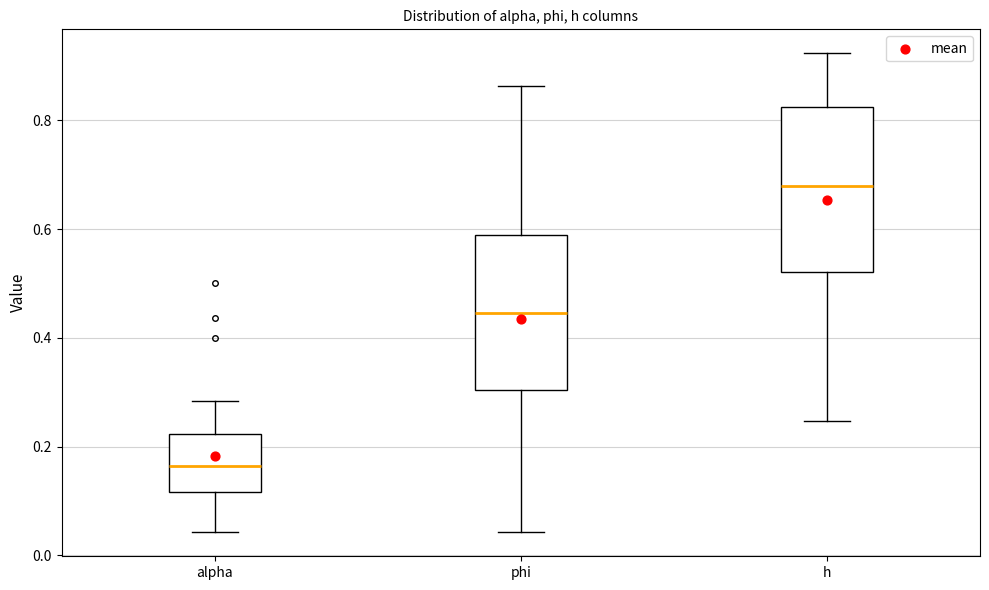

Which box has the highest median line?

h